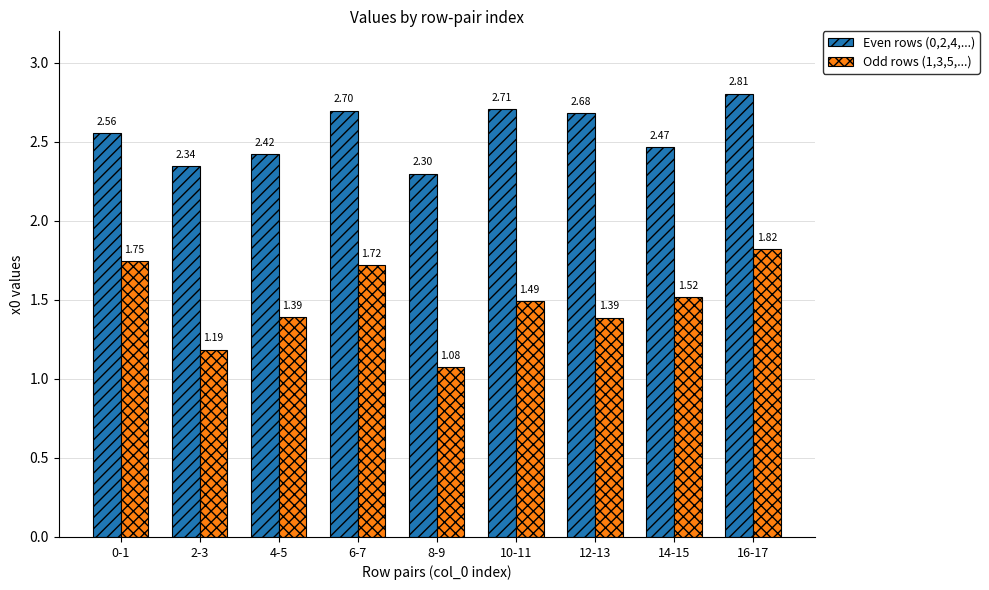

Does the chart contain stacked bars?

No